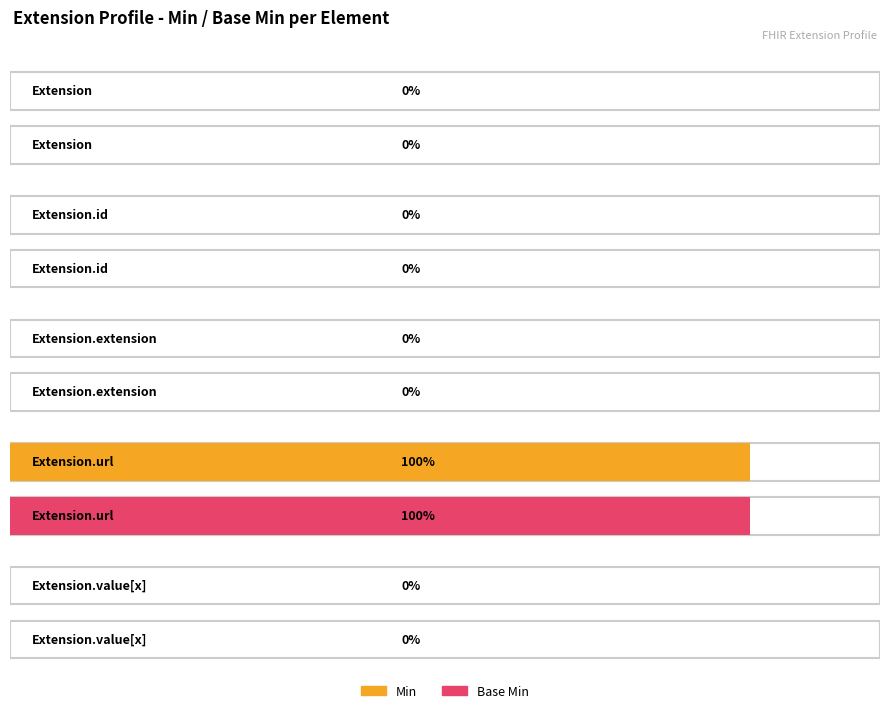

Which series has the largest range (max minus min)?

Min